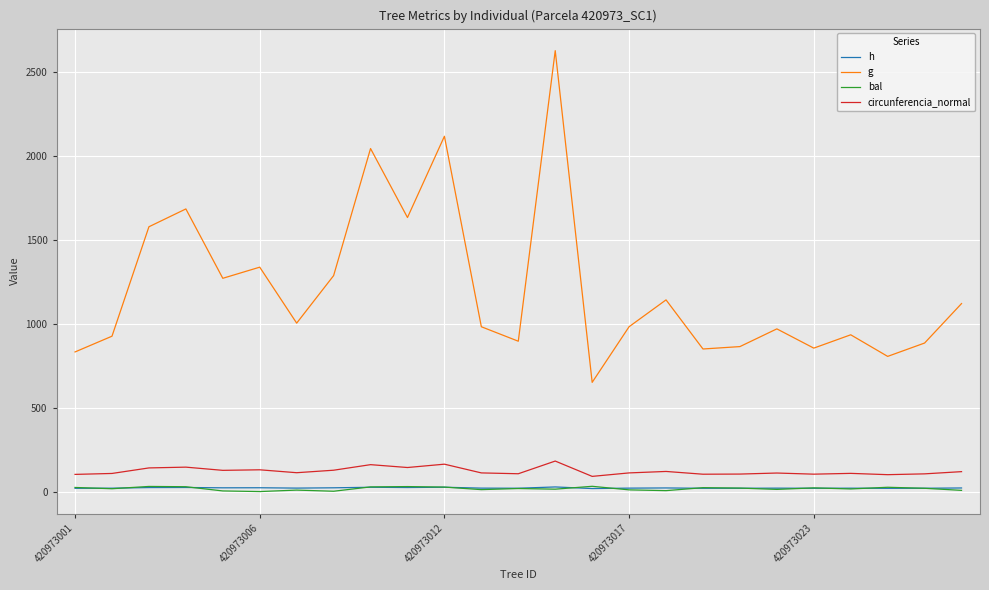

What is the maximum value for circunferencia_normal?

181.6